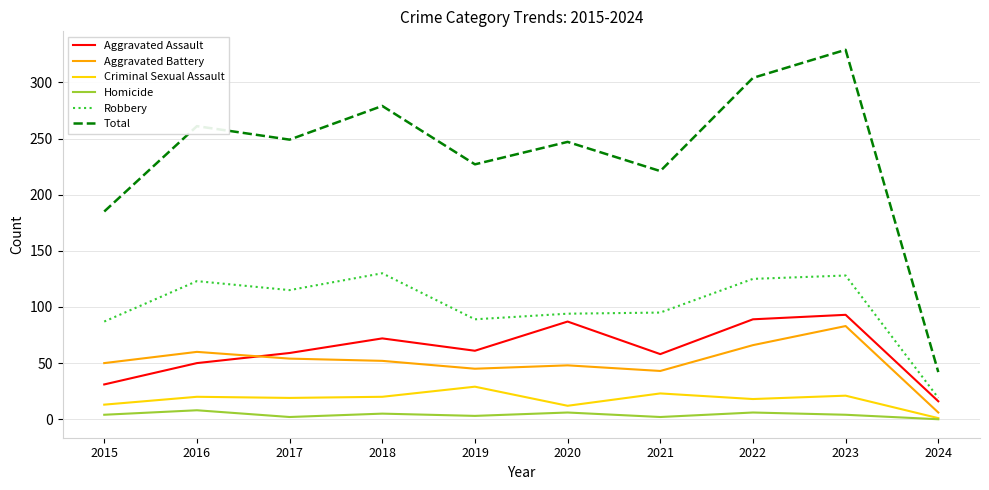

Which series has the largest total across all categories?

Total